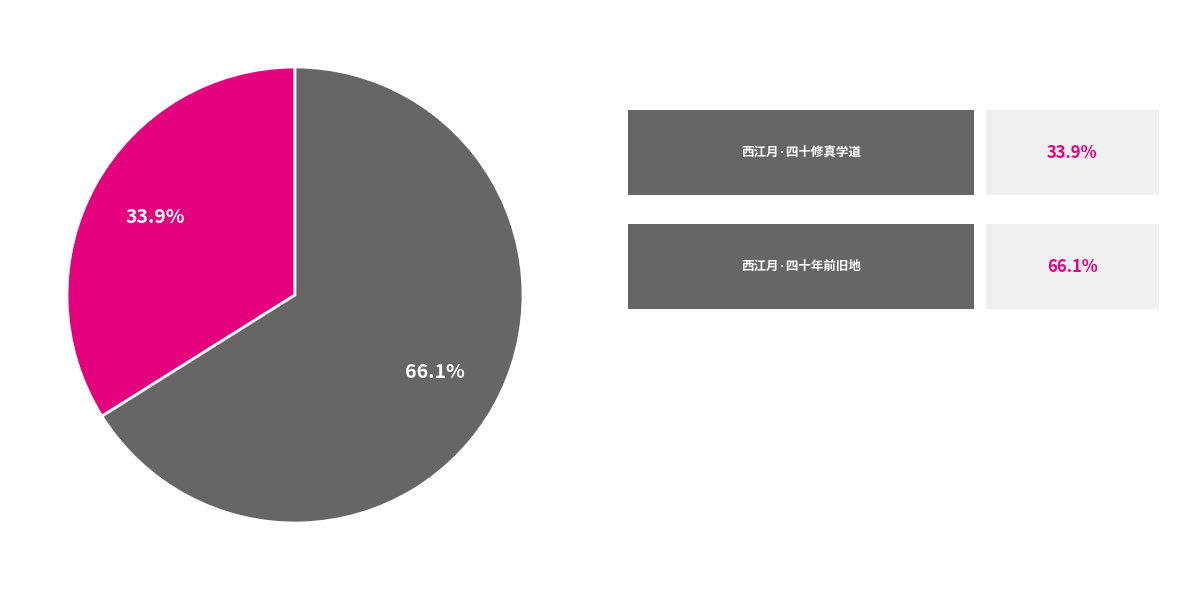

Does any single category account for the majority?

Yes